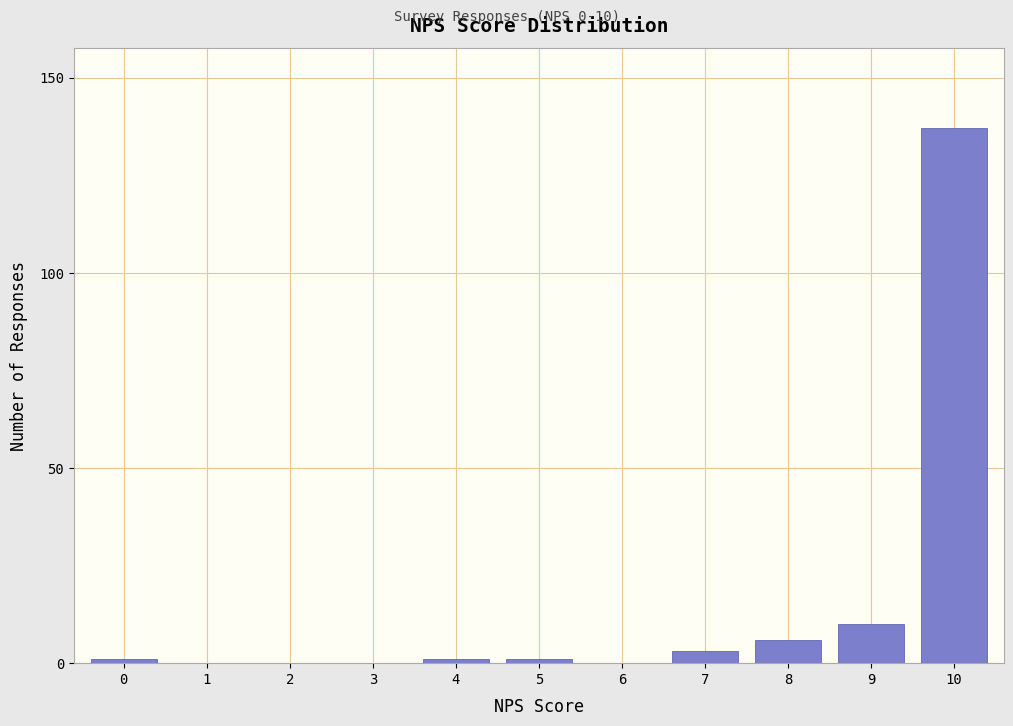

Reading left to right, extract all data points from this chart.

0=1	1=0	2=0	3=0	4=1	5=1	6=0	7=3	8=6	9=10	10=137